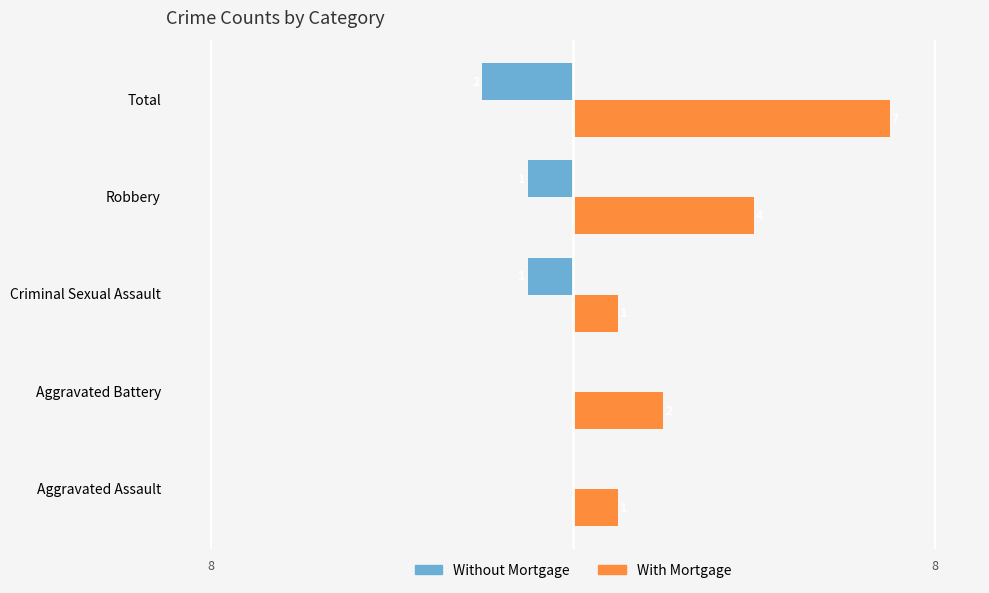

What is the difference between the second highest and minimum values in the With Mortgage series?

3